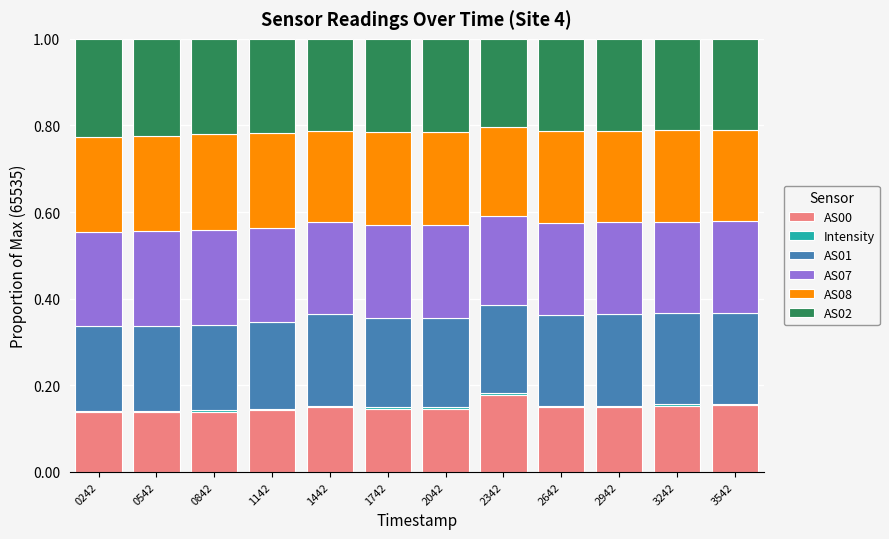

List the series in order of their peak value, lowest first.

Intensity, AS00, AS01, AS07, AS08, AS02